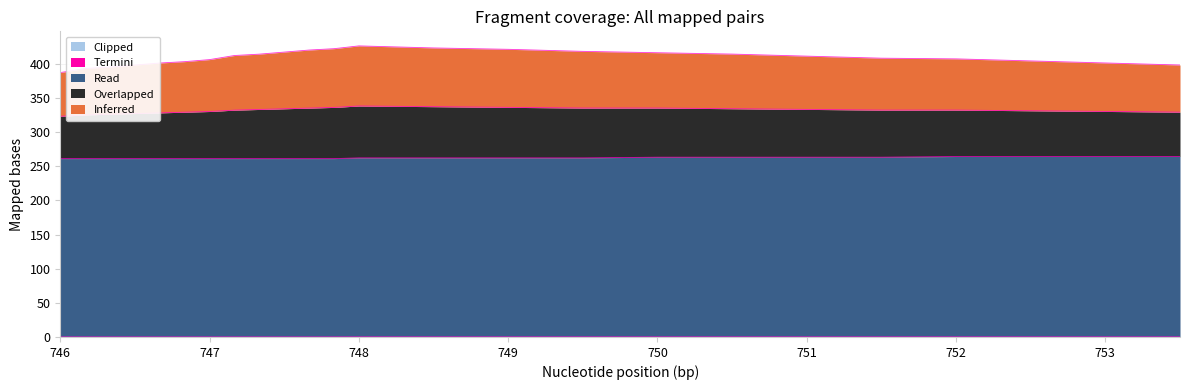

What is the approximate value of Inferred at 746.0?

387.2